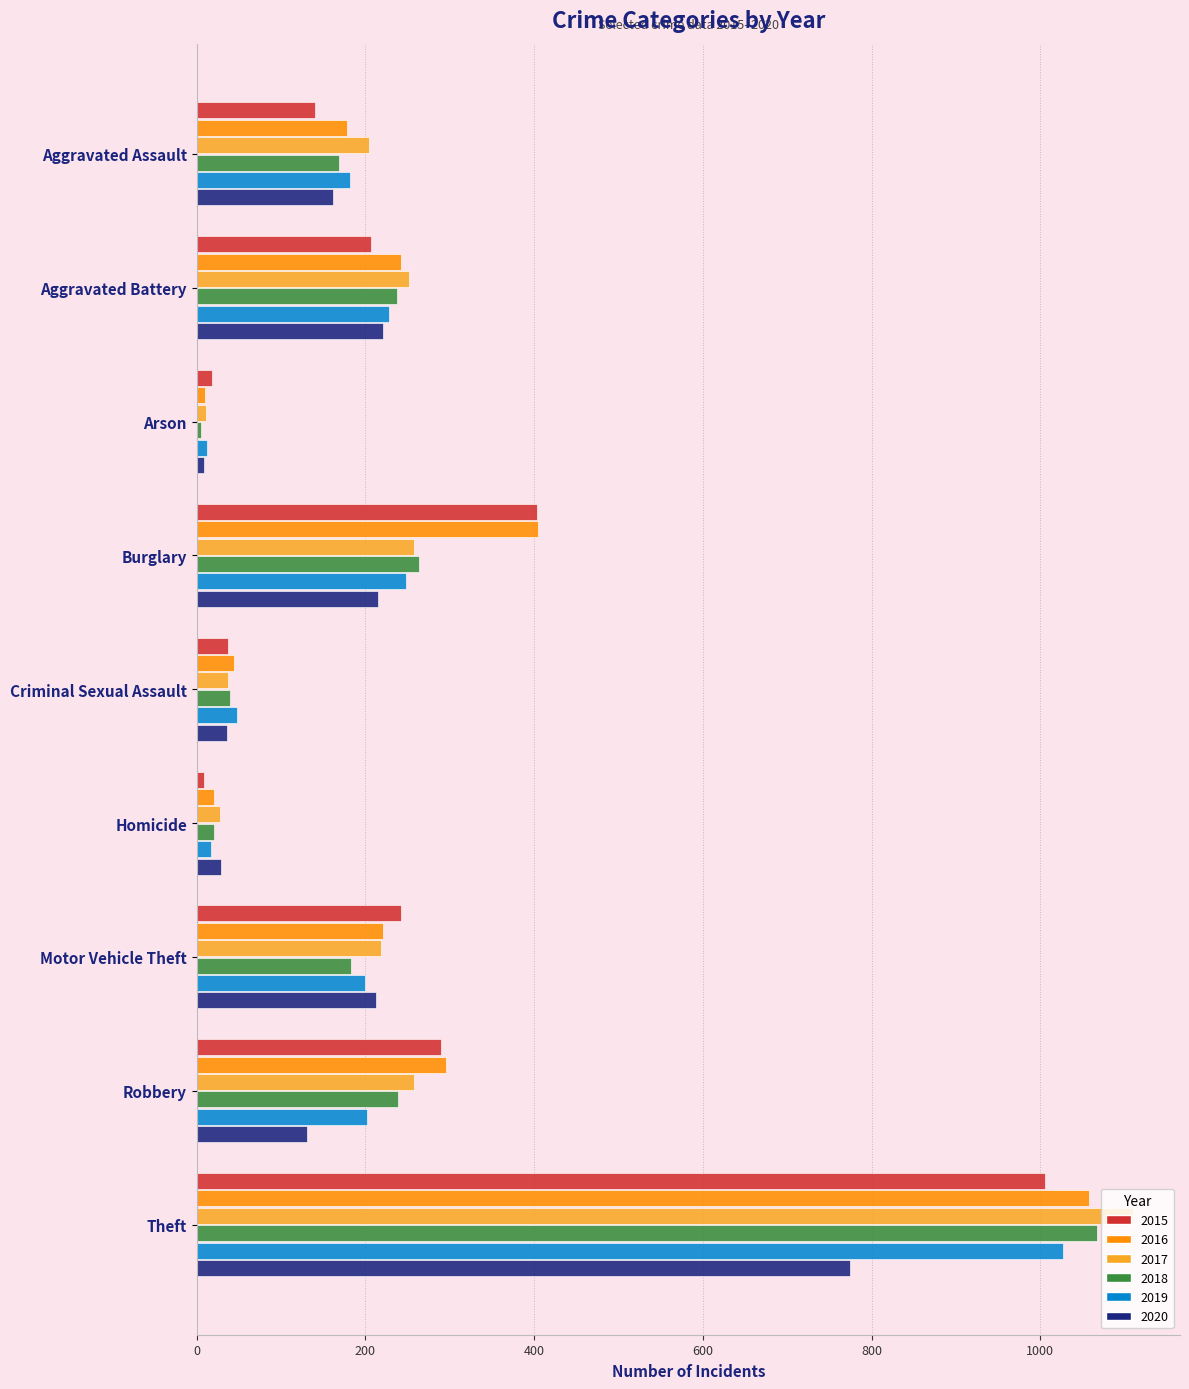

What is the sum of the 2020 values at Criminal Sexual Assault and Aggravated Battery?

257